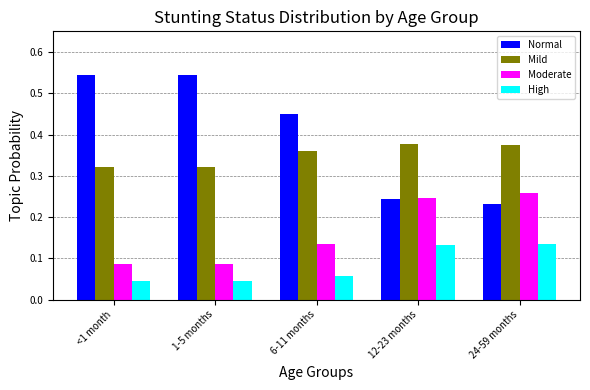

Rank the series by their average value, from highest to lowest.

Normal, Mild, Moderate, High